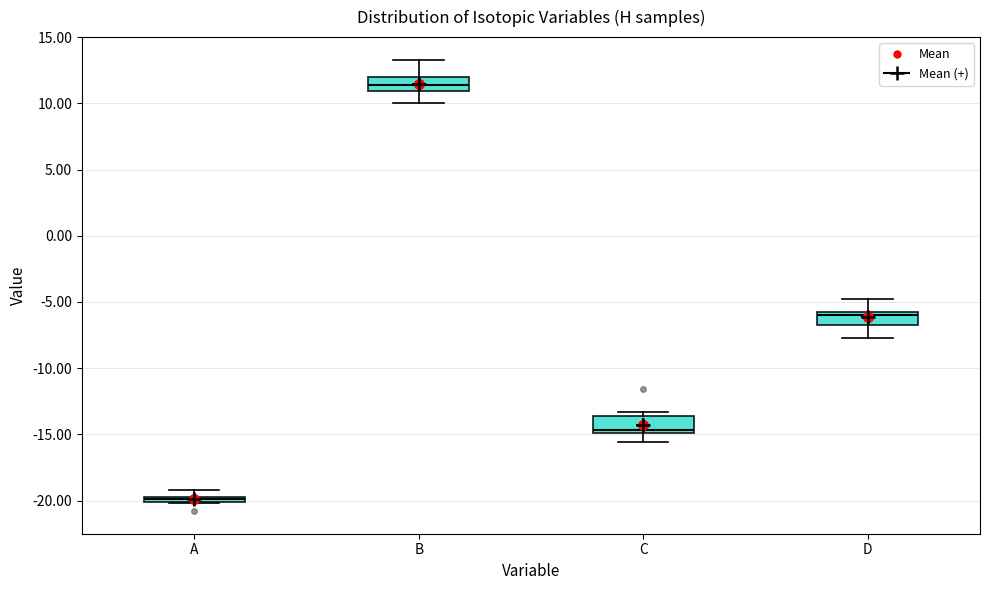

Where does the upper whisker of the box for B end on the y-axis? The values are not printed on the chart, so give them approximately, as read against the axis.

13.5